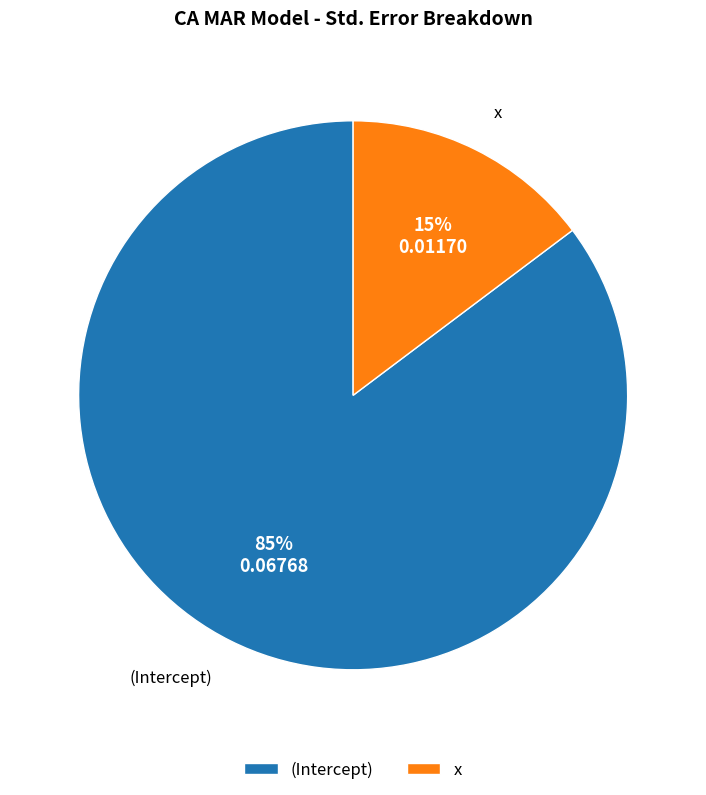

The x slice represents 15% of the pie. True or false?

True